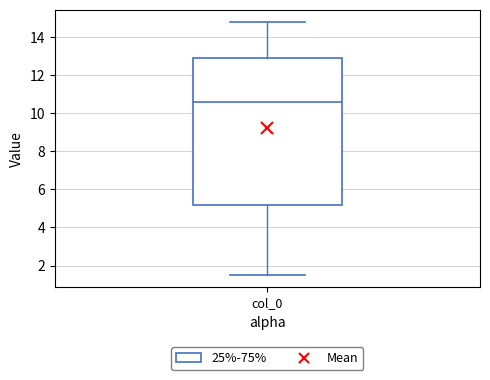

Read this box plot against the y-axis: the position of the median line, the range covered by the box, and the ends of both whiskers. The values are not printed on the chart, so give them approximately, as read against the axis.

median 10.6, box 5.2 to 12.8, whiskers 1.6 to 14.8